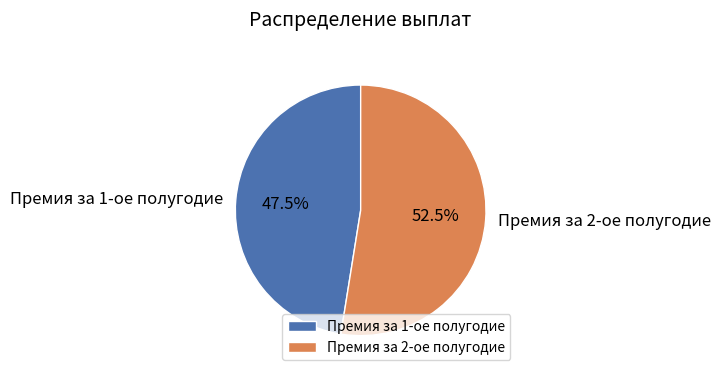

Is Премия за 1-ое полугодие the majority of the pie?

No